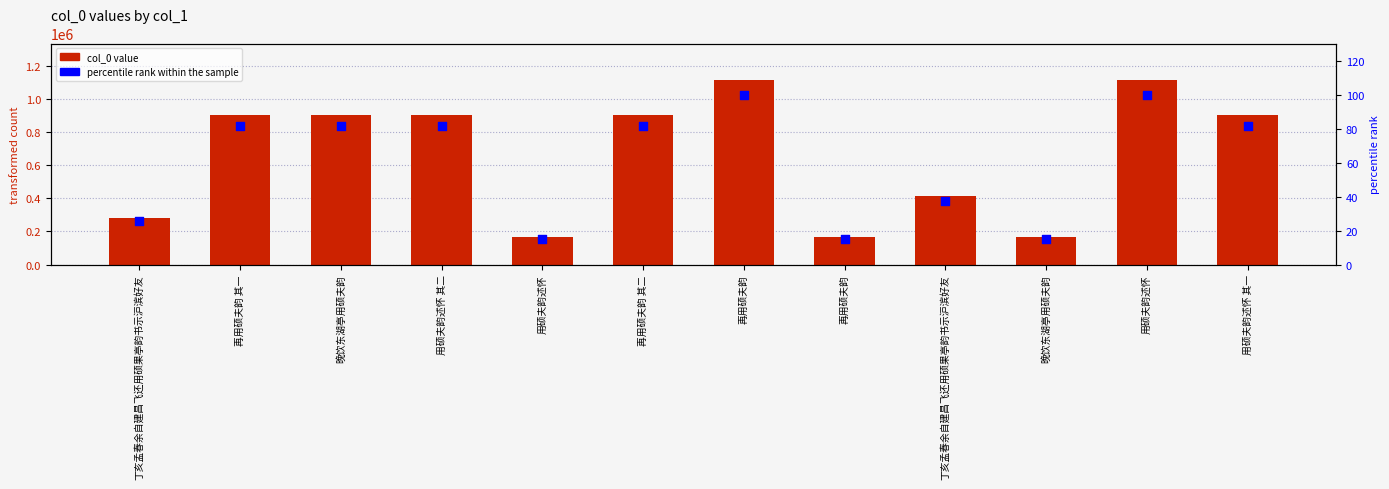

Which series contains the highest Y value?

col_0